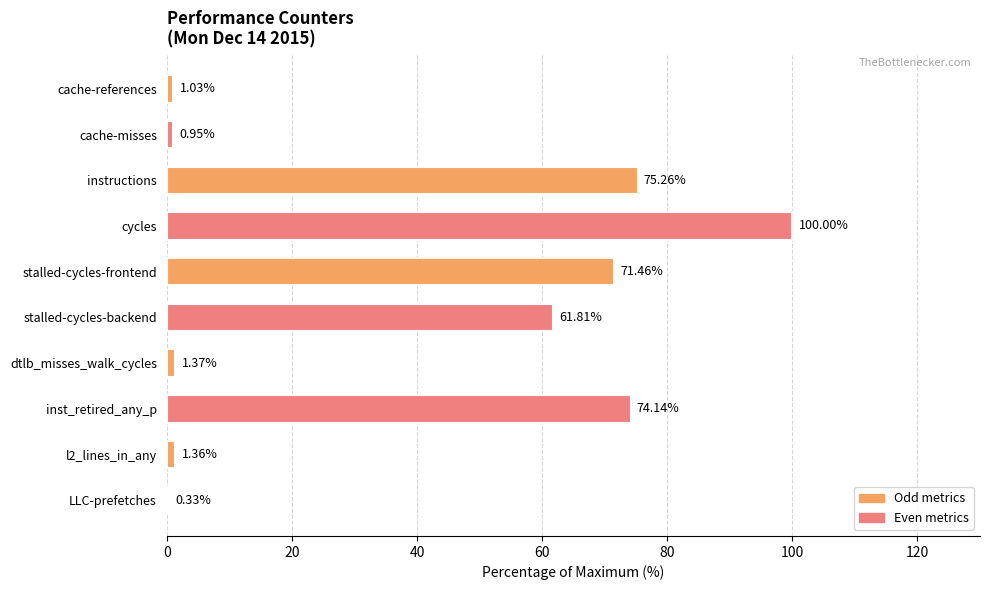

What is the sum of the values at dtlb_misses_walk_cycles and inst_retired_any_p?

75.5